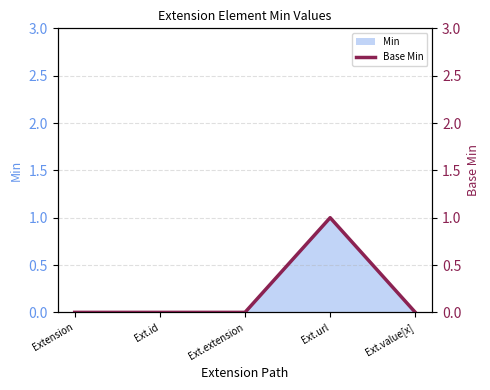

How many lines are shown in the chart?

1